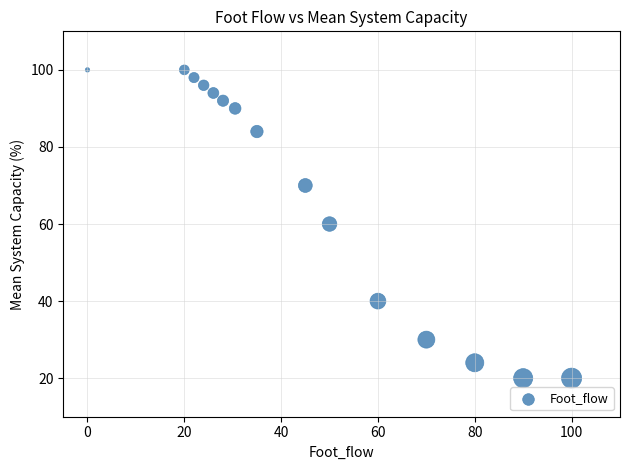

What is the range of Y values (max minus min)?

80